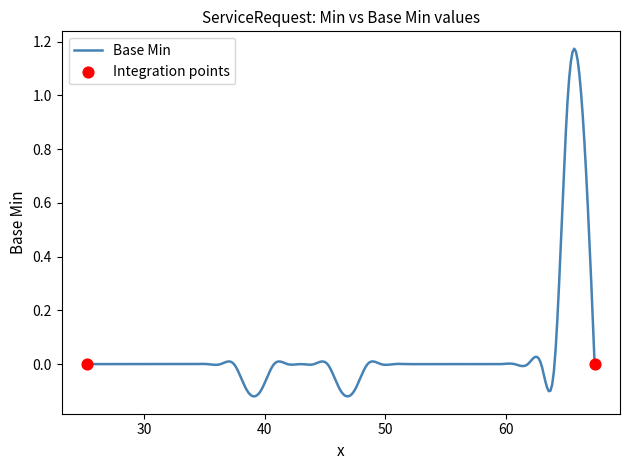

What is the difference between the maximum and minimum values?

1.3